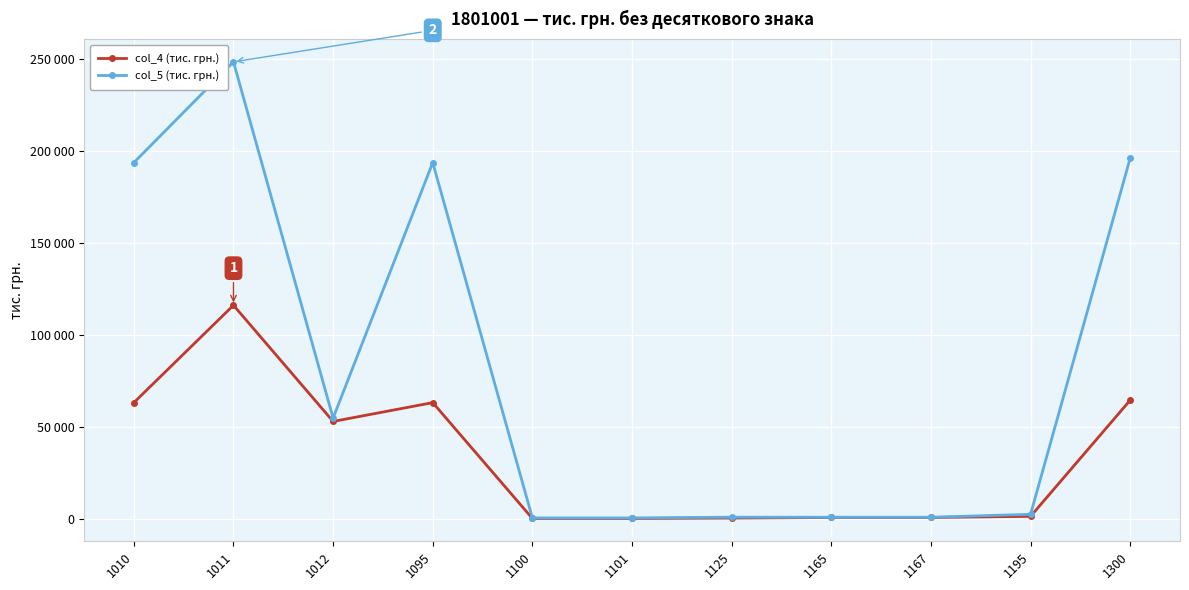

What are all the series names shown in the legend?

col_4 (тис. грн.), col_5 (тис. грн.)